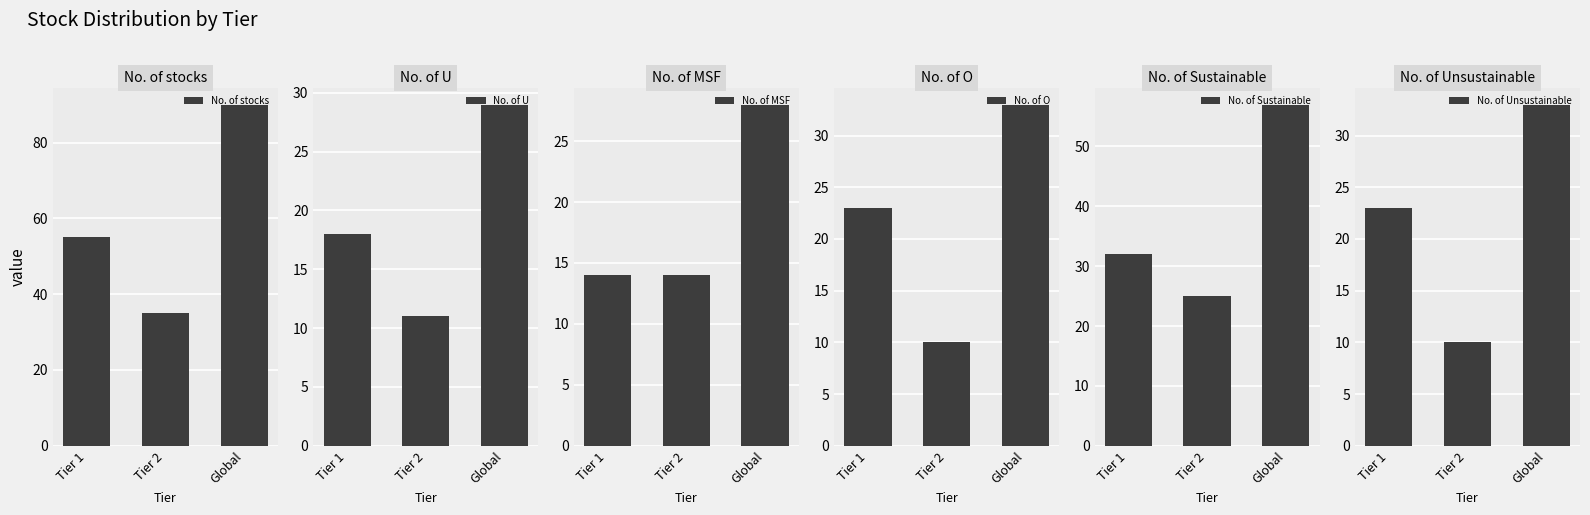

Reading left to right, list all the values displayed in this chart.

No. of stocks: 55	35	90
No. of U: 18	11	29
No. of MSF: 14	14	28
No. of O: 23	10	33
No. of Sustainable: 32	25	57
No. of Unsustainable: 23	10	33